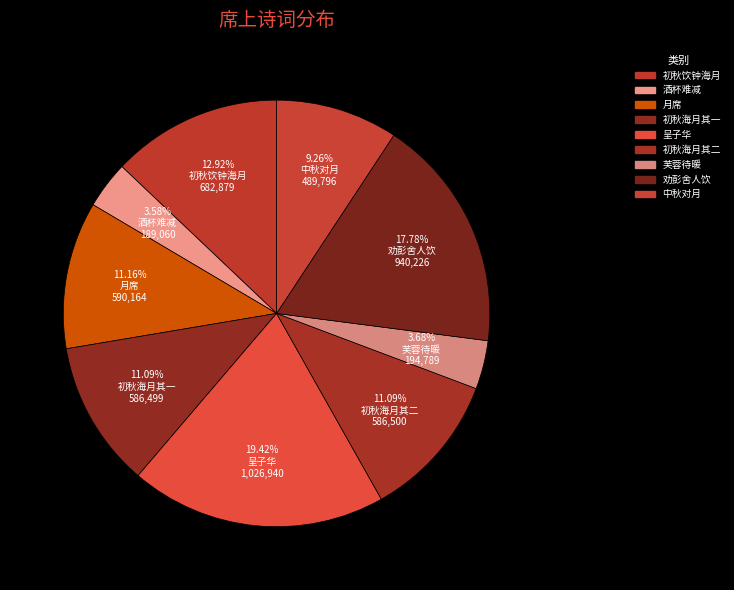

To the nearest percent, what is the difference between the largest and smallest slice percentages?

16%